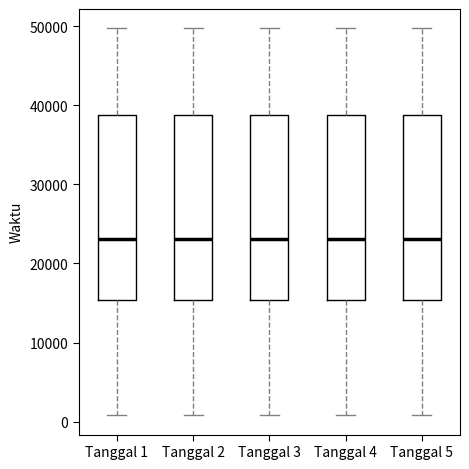

Where does the upper whisker of the box for Tanggal 2 end on the y-axis? The values are not printed on the chart, so give them approximately, as read against the axis.

50000